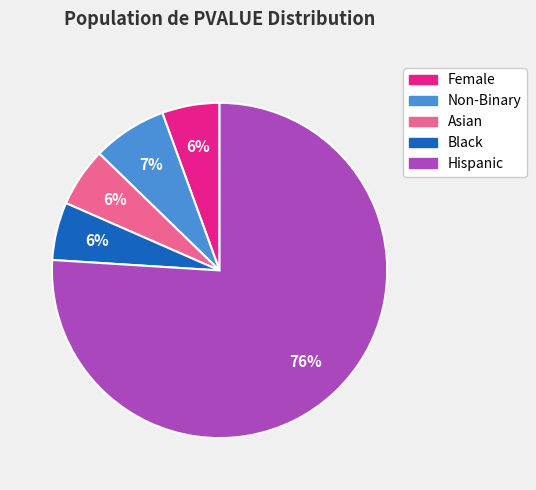

Combined, do Hispanic and Female account for over 50%?

Yes